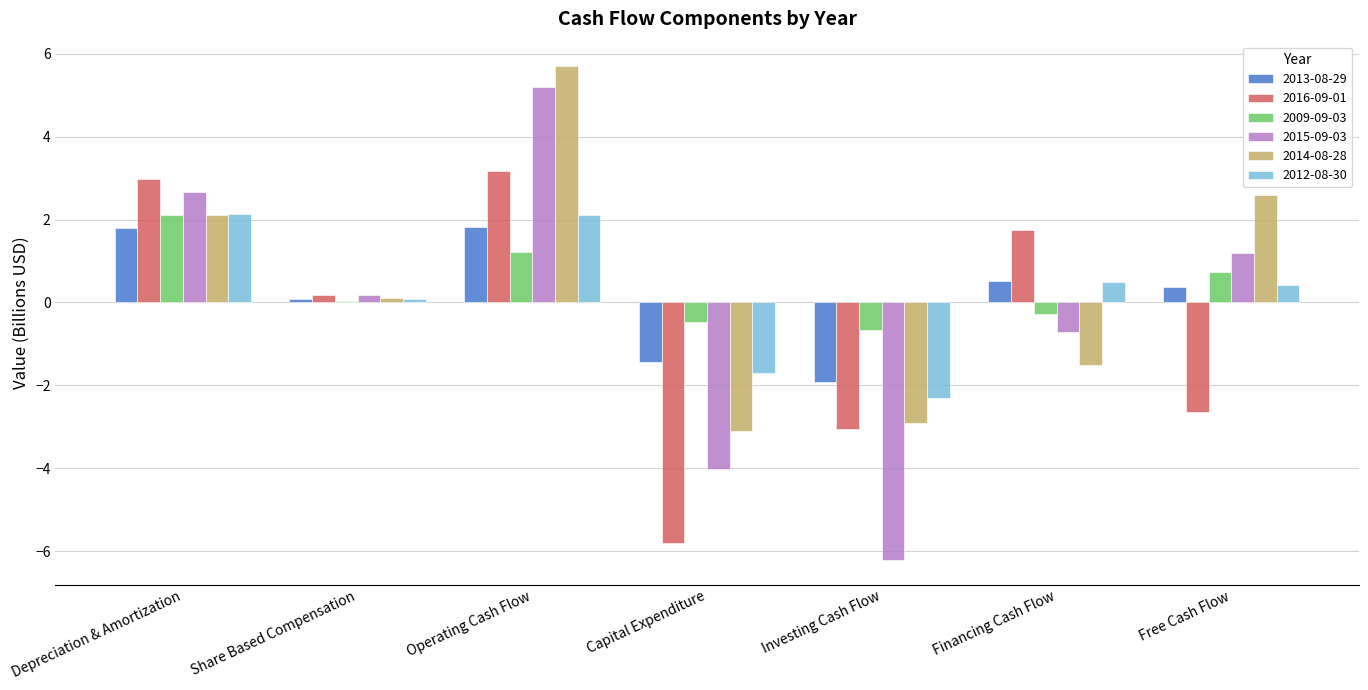

At how many categories does at least one series exceed 2?

3